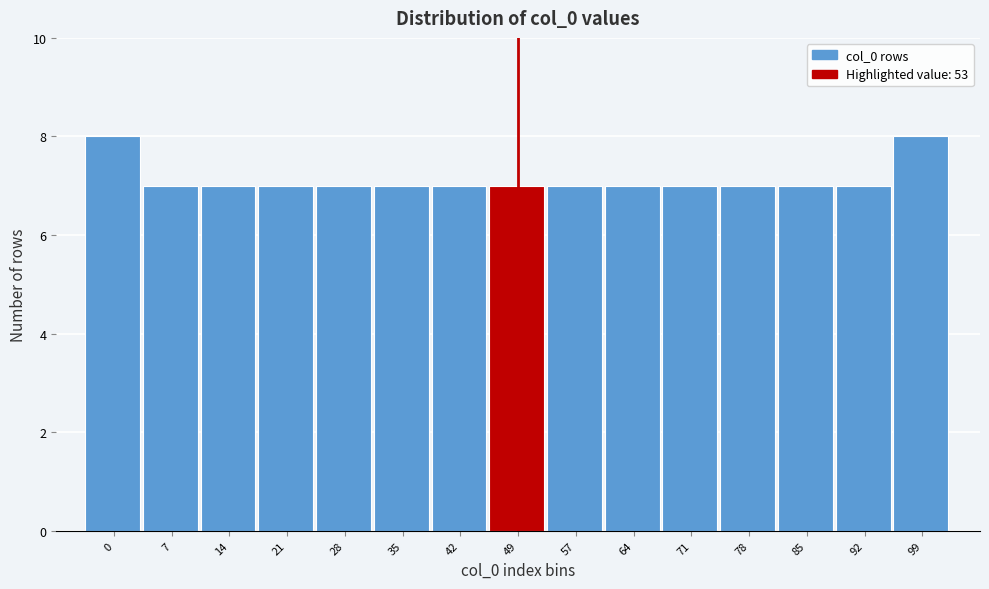

Reading left to right, what are all the values shown in this chart?

8	7	7	7	7	7	7	7	7	7	7	7	7	7	8